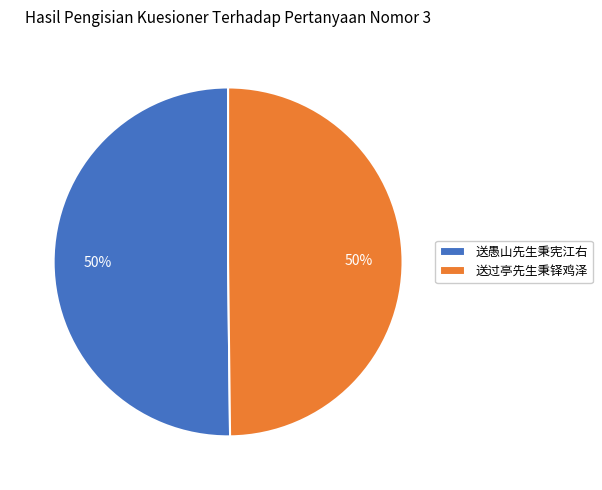

Do 送愚山先生秉宪江右 and 送过亭先生秉铎鸡泽 together represent more than half of the pie?

Yes